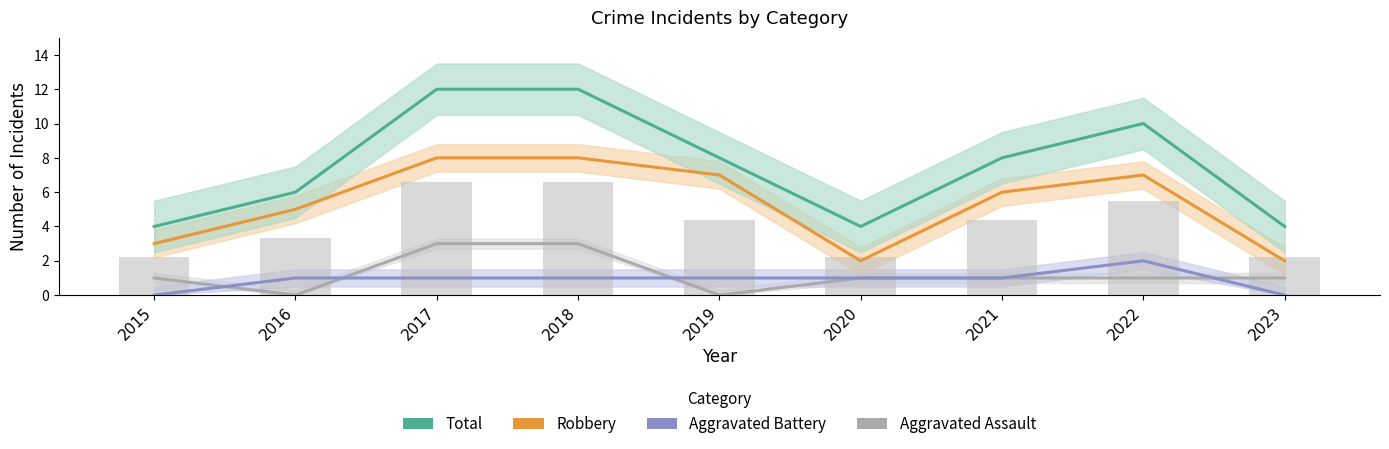

Where does the Aggravated Assault series first go above 1?

2017